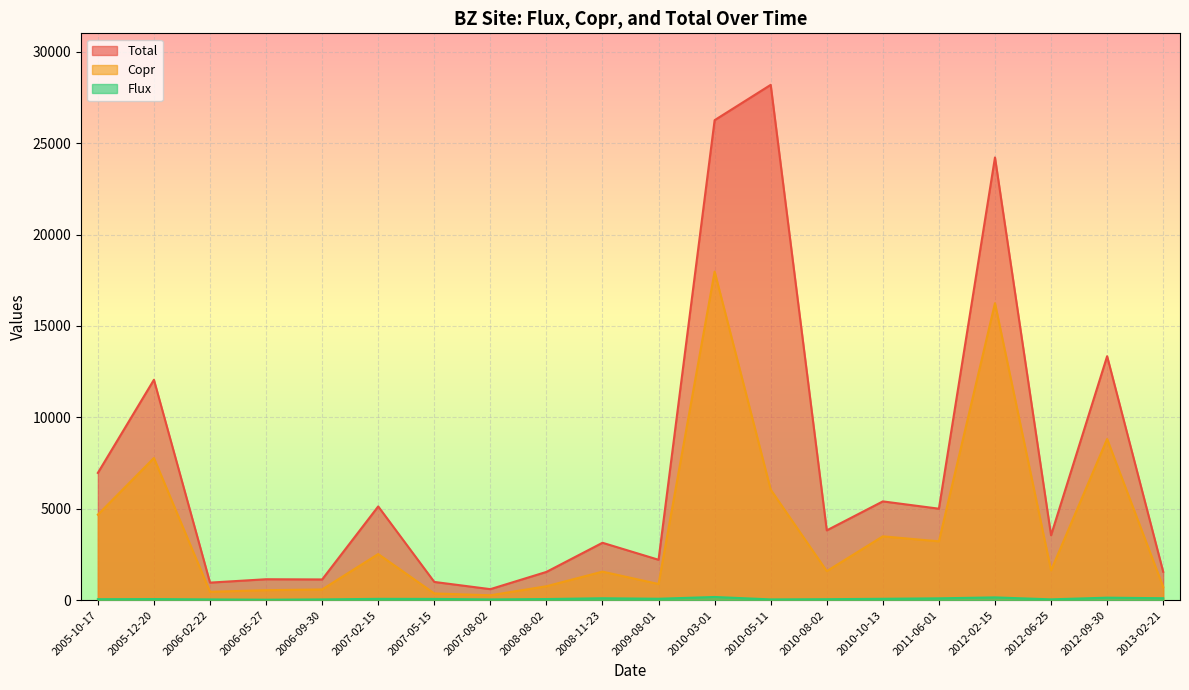

What is the difference between the maximum and minimum values in the Copr series?

17712.6